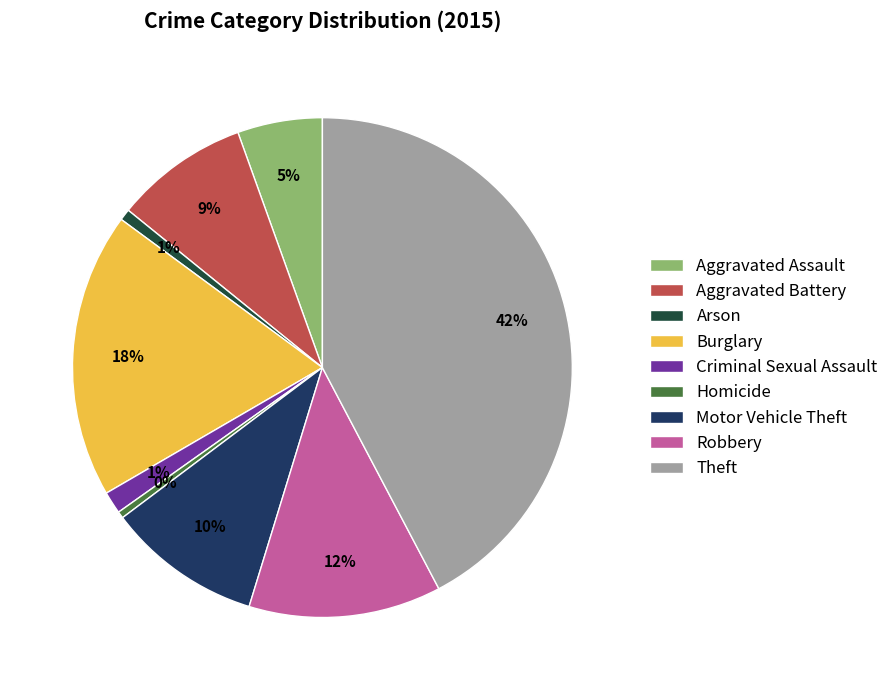

True or false: Robbery accounts for 22% of the total.

False